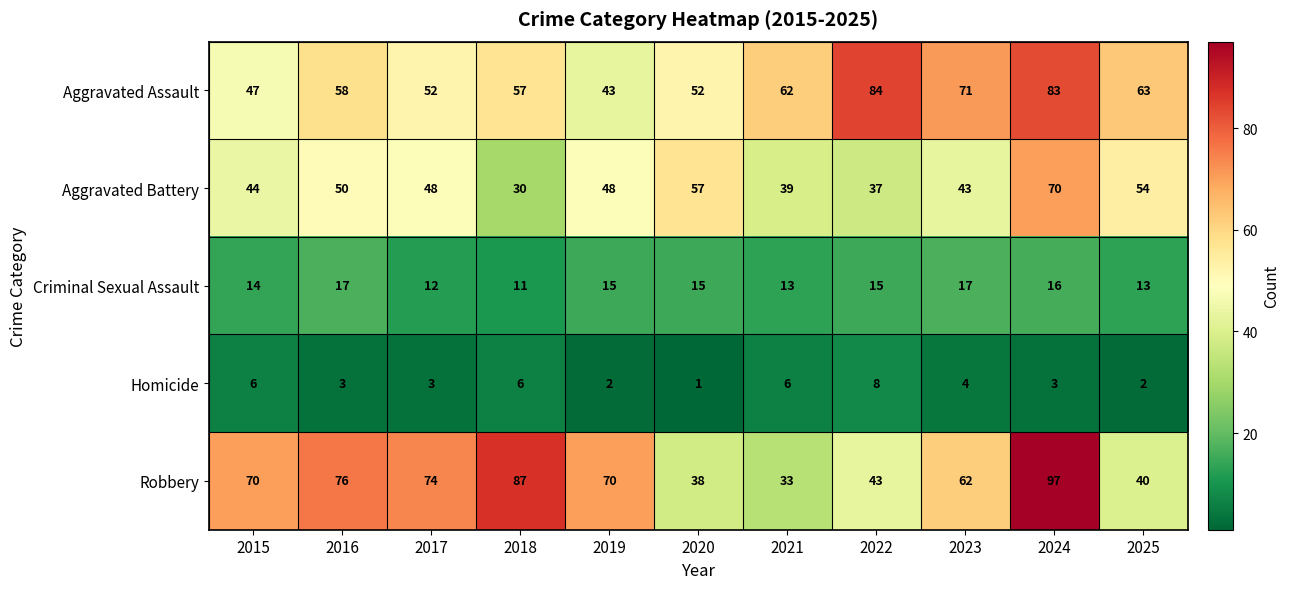

Count the number of data series in this chart.

5